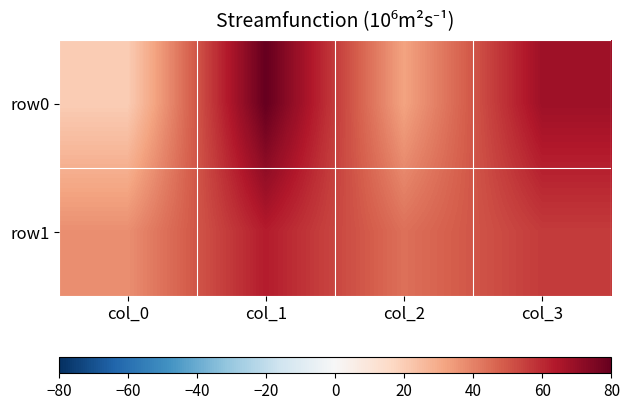

List the labels in order of row0 value, largest first.

col_1, col_3, col_2, col_0